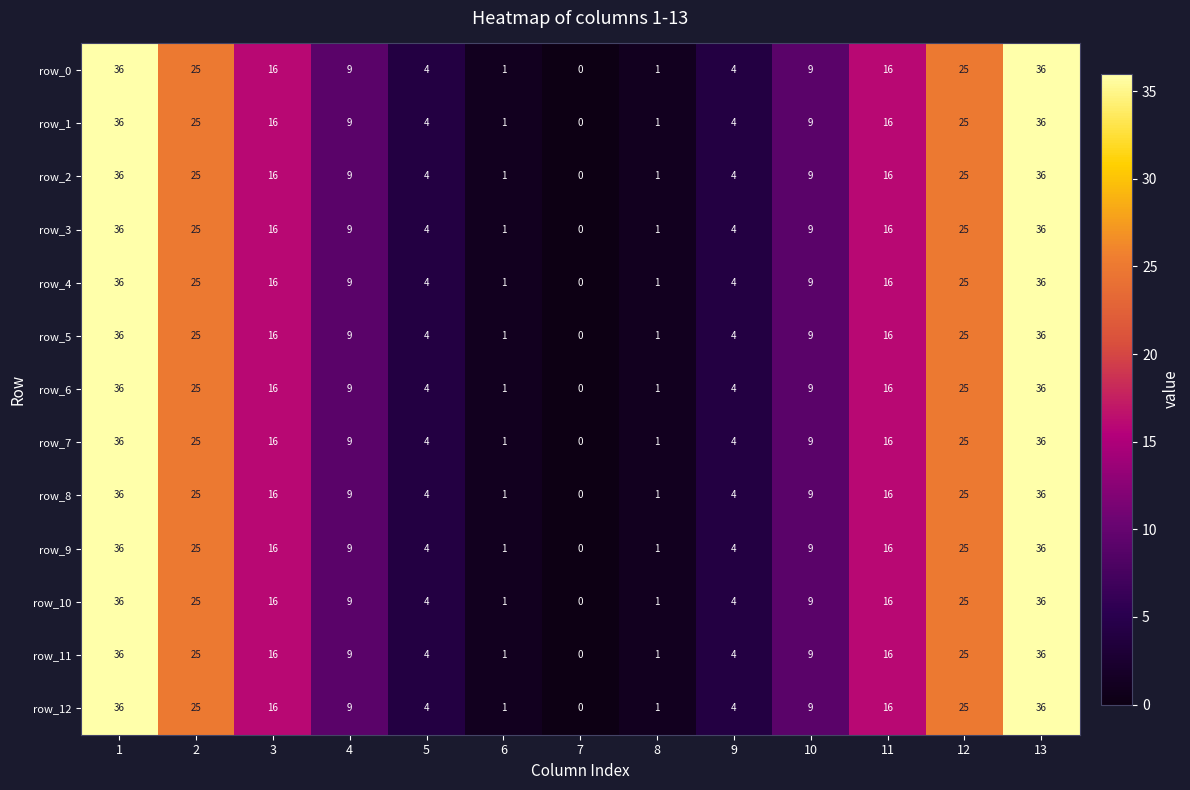

What is the maximum value for row_2?

36